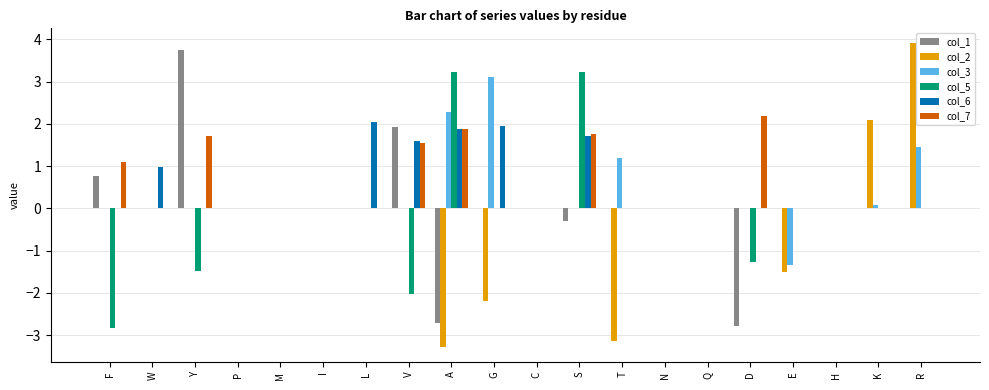

Reading left to right, what are all the values shown in this chart?

col_1: 0.8	0.0	3.7	0.0	0.0	0.0	0.0	1.9	-2.7	0.0	0.0	-0.3	0.0	0.0	0.0	-2.8	0.0	0.0	0.0	0.0
col_2: 0.0	0.0	0.0	0.0	0.0	0.0	0.0	0.0	-3.3	-2.2	0.0	0.0	-3.1	0.0	0.0	0.0	-1.5	0.0	2.1	3.9
col_3: 0.0	0.0	0.0	0.0	0.0	0.0	0.0	0.0	2.3	3.1	0.0	0.0	1.2	0.0	0.0	0.0	-1.3	0.0	0.1	1.4
col_5: -2.8	0.0	-1.5	0.0	0.0	0.0	0.0	-2.0	3.2	0.0	0.0	3.2	0.0	0.0	0.0	-1.3	0.0	0.0	0.0	0.0
col_6: 0.0	1.0	0.0	0.0	0.0	0.0	2.1	1.6	1.9	1.9	0.0	1.7	0.0	0.0	0.0	0.0	0.0	0.0	0.0	0.0
col_7: 1.1	0.0	1.7	0.0	0.0	0.0	0.0	1.6	1.9	0.0	0.0	1.8	0.0	0.0	0.0	2.2	0.0	0.0	0.0	0.0